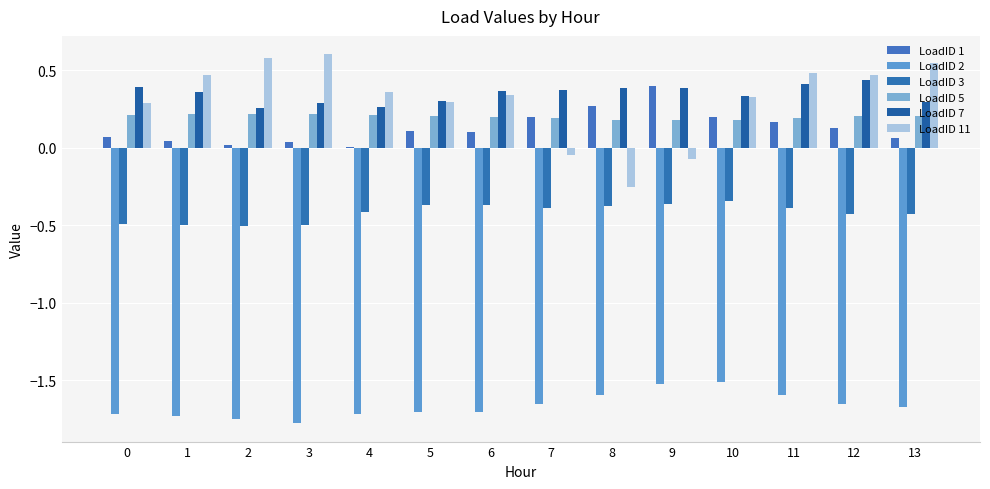

Between 3 and 10, which is larger?

10